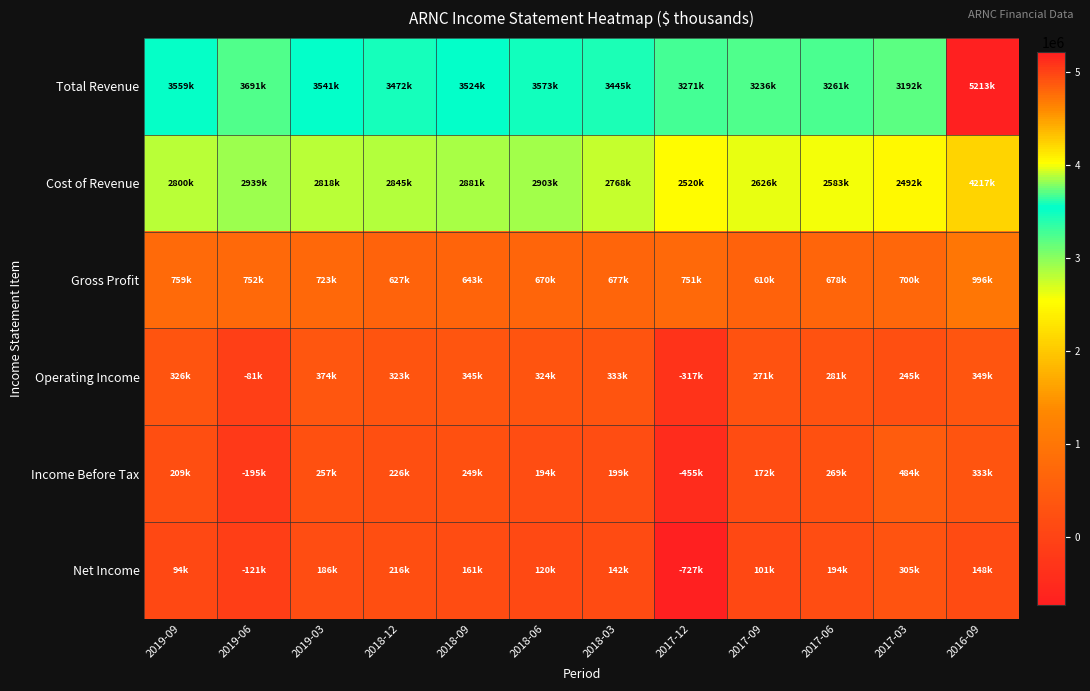

What is the difference between the highest and lowest values at 2019-09?

3465000